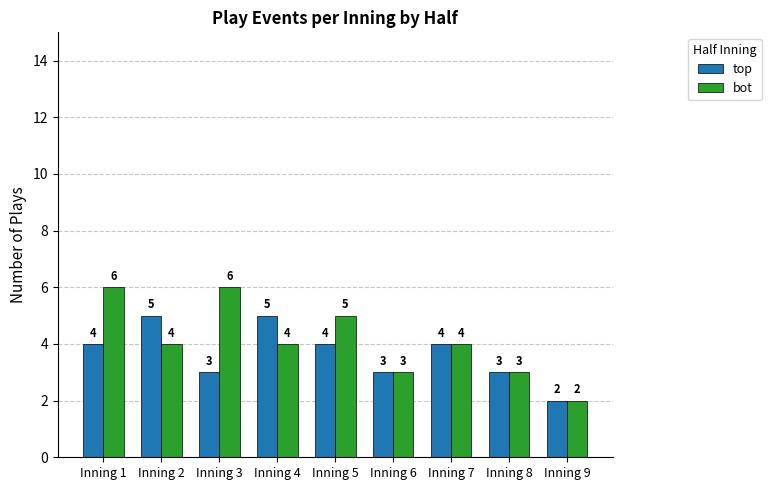

What is the greatest value displayed?

6